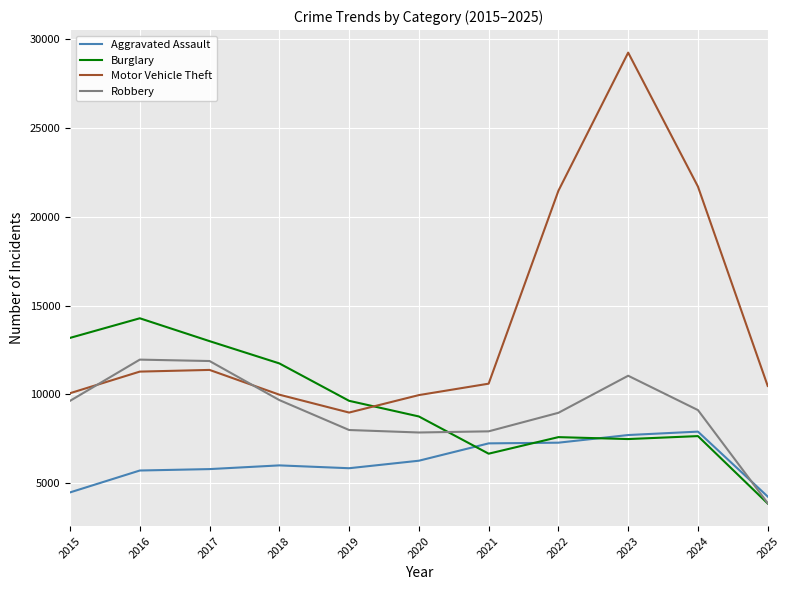

Which series has the largest total across all categories?

Motor Vehicle Theft